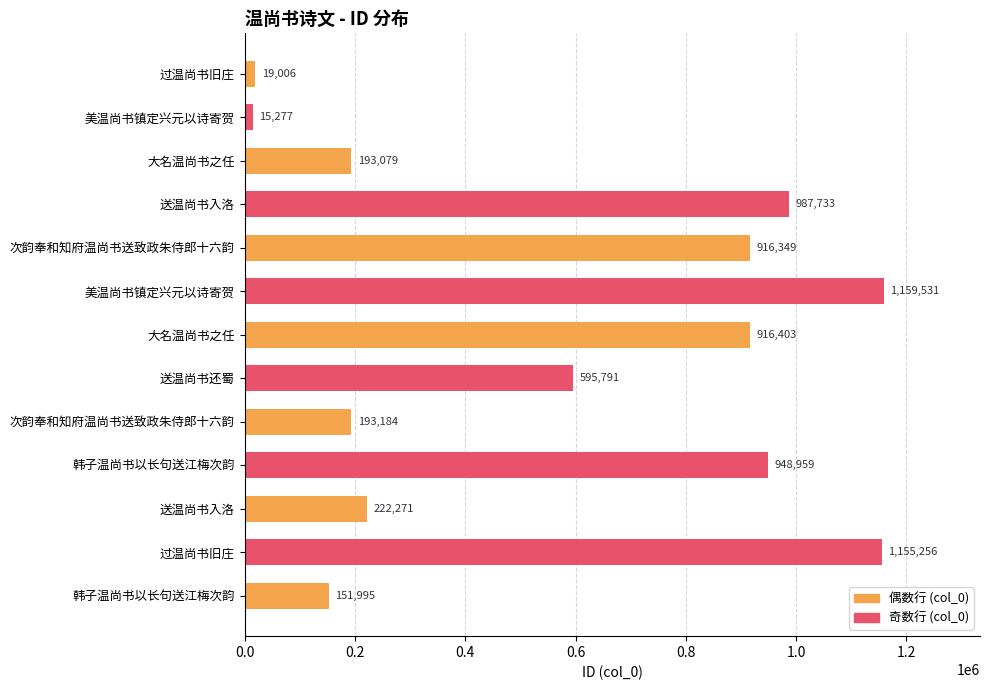

How many values are below 595791?

6